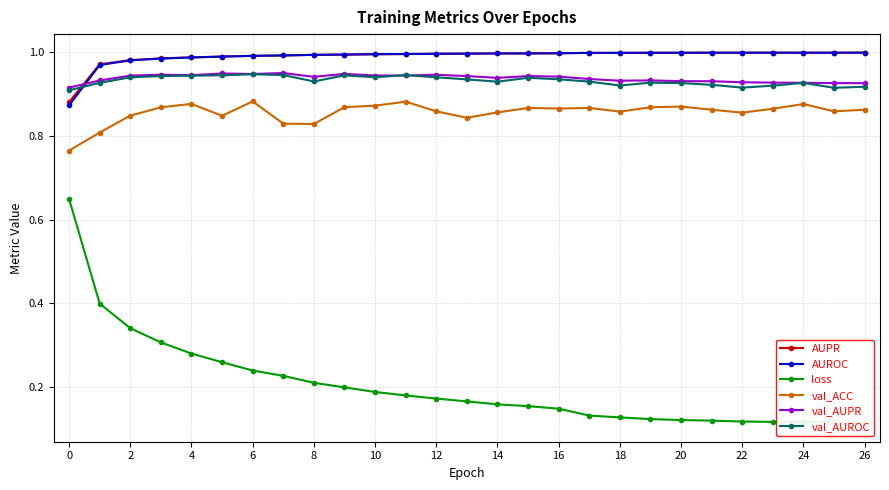

What is the difference between the maximum and minimum values in the AUPR series?

0.1